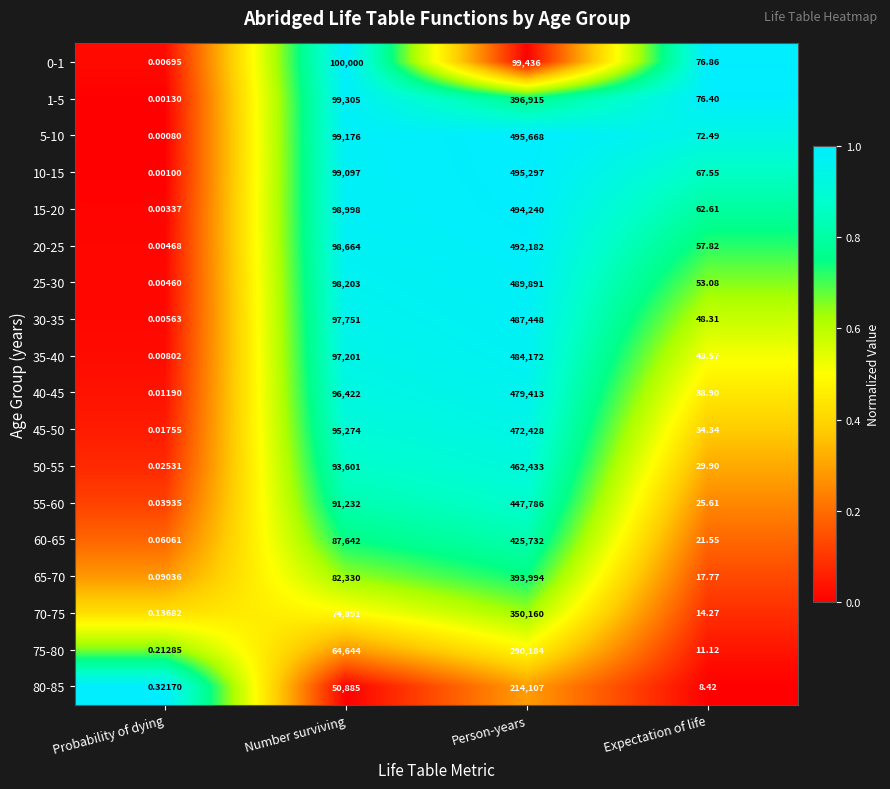

Which series has the largest total across all categories?

5-10